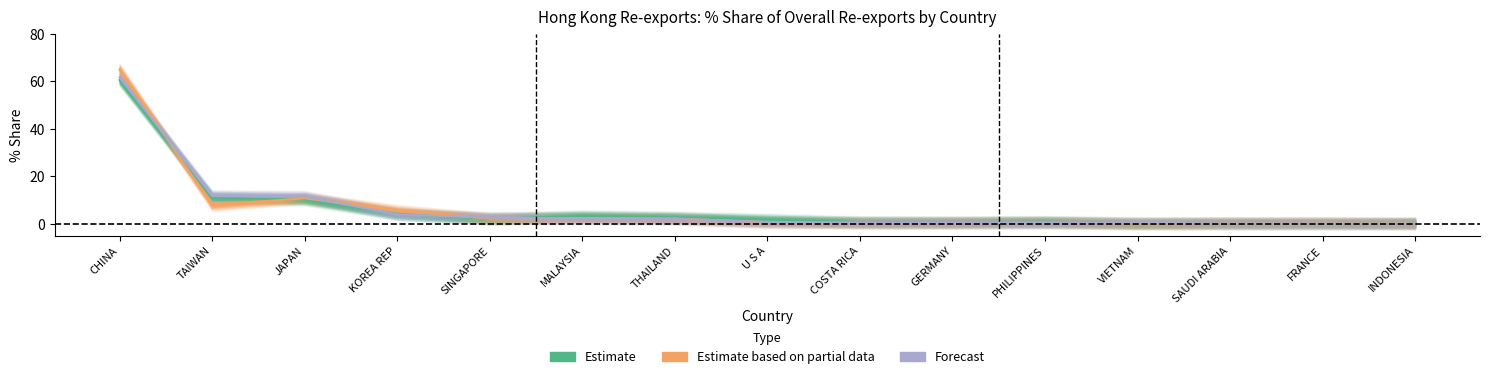

True or false: Forecast has a value of 5.2 at KOREA REP.

False